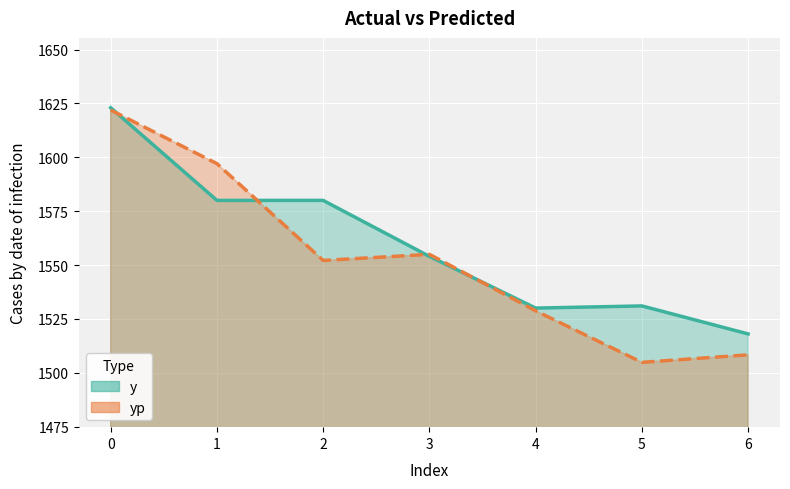

What is the difference between the second highest and minimum values in the yp series?

92.3